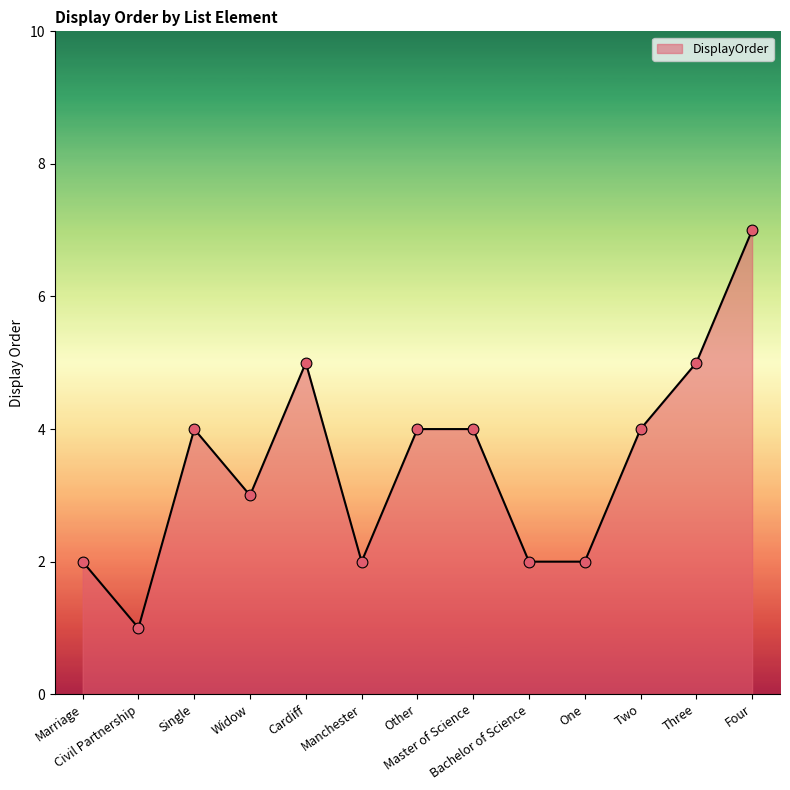

What is the change in value from One to Three?

+3